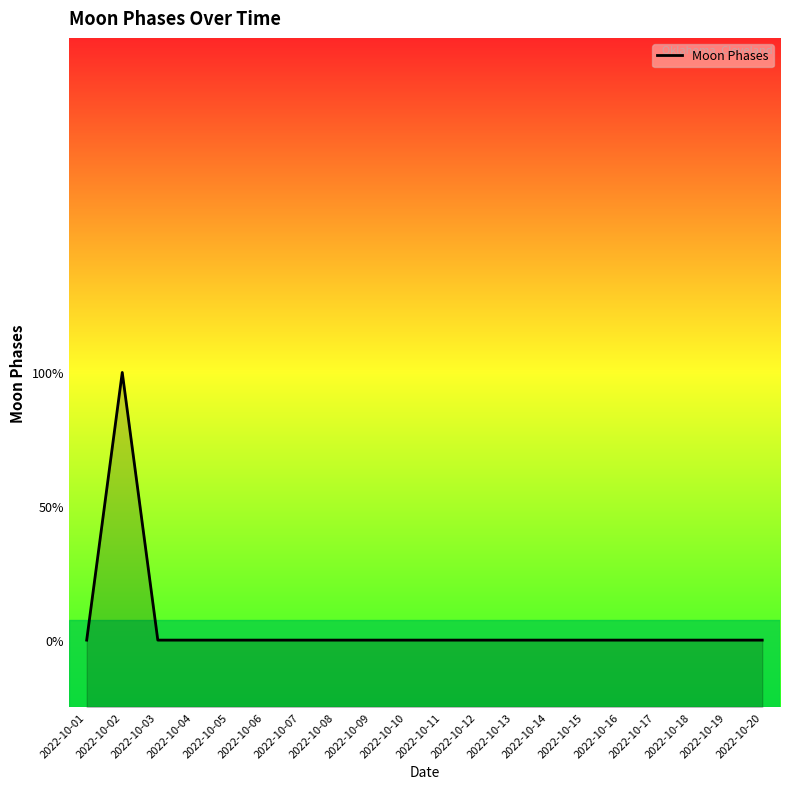

Which label corresponds to the largest value in the chart?

2022-10-02